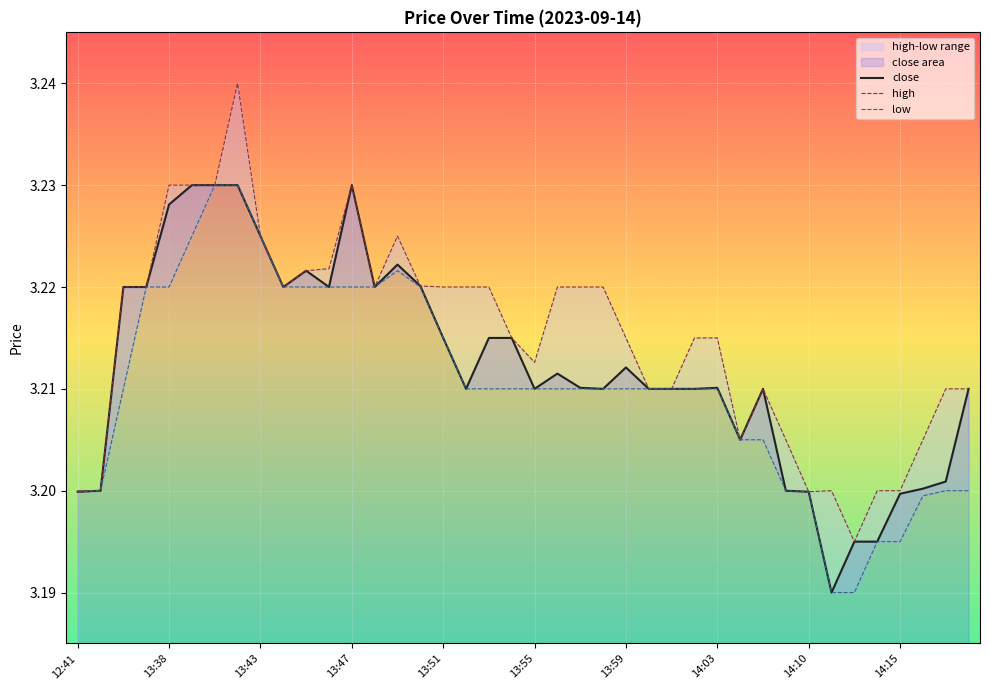

True or false: low and high cross at least once.

False